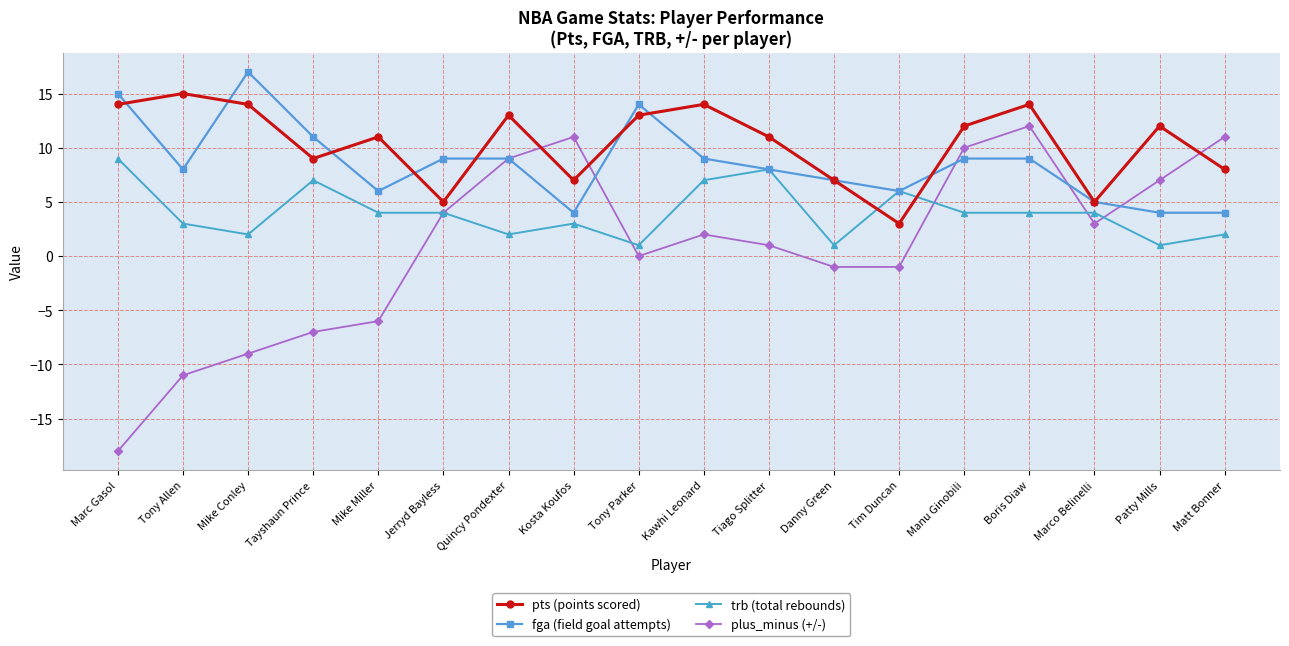

Reading left to right, what are all the values shown in this chart?

pts (points scored): Marc Gasol=14	Tony Allen=15	Mike Conley=14	Tayshaun Prince=9	Mike Miller=11	Jerryd Bayless=5	Quincy Pondexter=13	Kosta Koufos=7	Tony Parker=13	Kawhi Leonard=14	Tiago Splitter=11	Danny Green=7	Tim Duncan=3	Manu Ginobili=12	Boris Diaw=14	Marco Belinelli=5	Patty Mills=12	Matt Bonner=8
fga (field goal attempts): Marc Gasol=15	Tony Allen=8	Mike Conley=17	Tayshaun Prince=11	Mike Miller=6	Jerryd Bayless=9	Quincy Pondexter=9	Kosta Koufos=4	Tony Parker=14	Kawhi Leonard=9	Tiago Splitter=8	Danny Green=7	Tim Duncan=6	Manu Ginobili=9	Boris Diaw=9	Marco Belinelli=5	Patty Mills=4	Matt Bonner=4
trb (total rebounds): Marc Gasol=9	Tony Allen=3	Mike Conley=2	Tayshaun Prince=7	Mike Miller=4	Jerryd Bayless=4	Quincy Pondexter=2	Kosta Koufos=3	Tony Parker=1	Kawhi Leonard=7	Tiago Splitter=8	Danny Green=1	Tim Duncan=6	Manu Ginobili=4	Boris Diaw=4	Marco Belinelli=4	Patty Mills=1	Matt Bonner=2
plus_minus (+/-): Marc Gasol=-18	Tony Allen=-11	Mike Conley=-9	Tayshaun Prince=-7	Mike Miller=-6	Jerryd Bayless=4	Quincy Pondexter=9	Kosta Koufos=11	Tony Parker=0	Kawhi Leonard=2	Tiago Splitter=1	Danny Green=-1	Tim Duncan=-1	Manu Ginobili=10	Boris Diaw=12	Marco Belinelli=3	Patty Mills=7	Matt Bonner=11